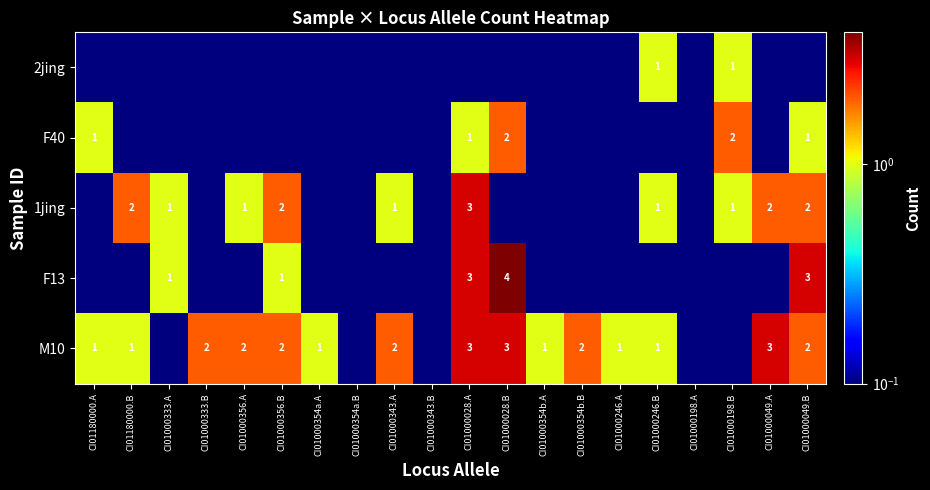

What is the total value across all series at CI01000049.A?

5.3